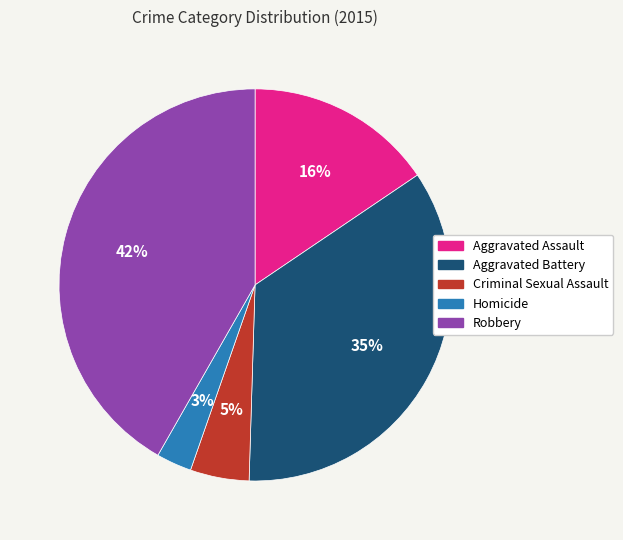

Does Criminal Sexual Assault account for over 50% of the chart?

No